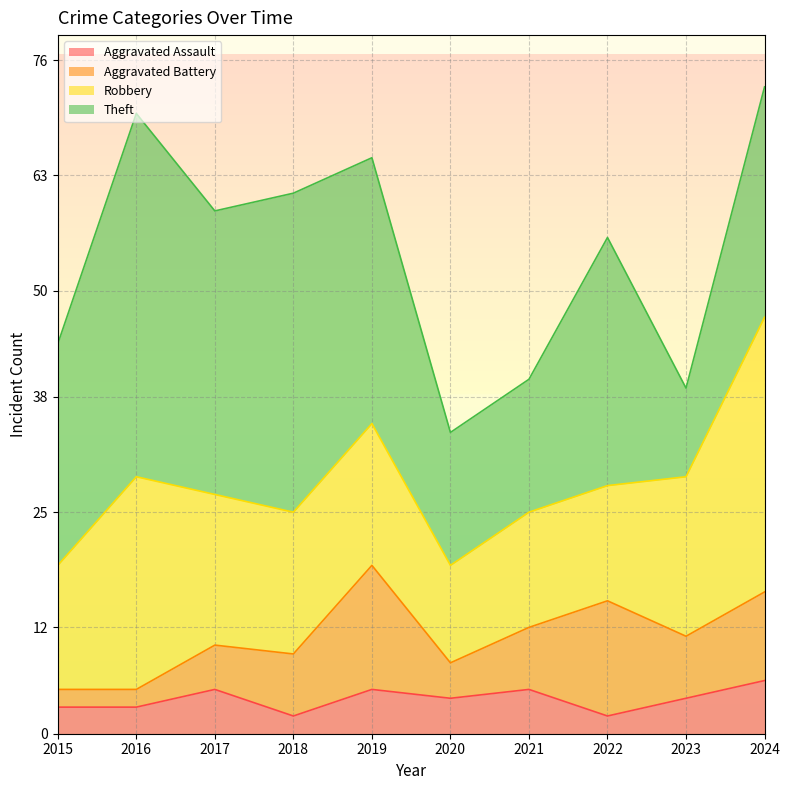

Where does the Aggravated Assault series first go above 4?

2017